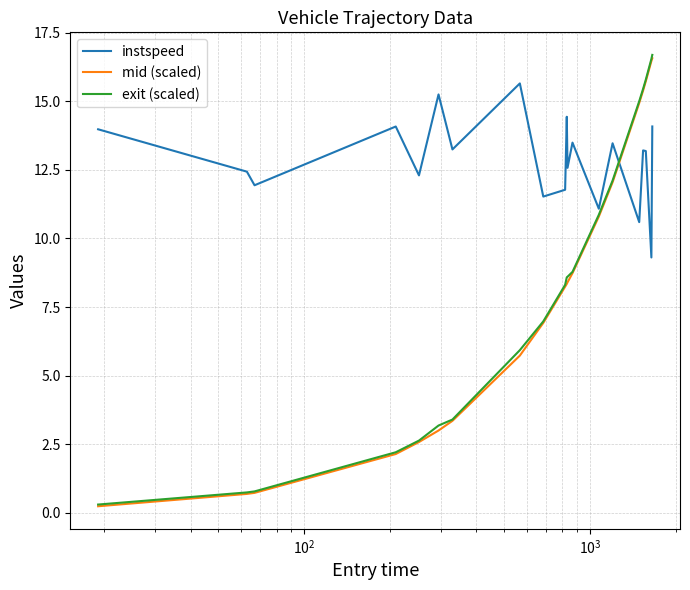

What is the highest value of the exit (scaled) series?

16.7